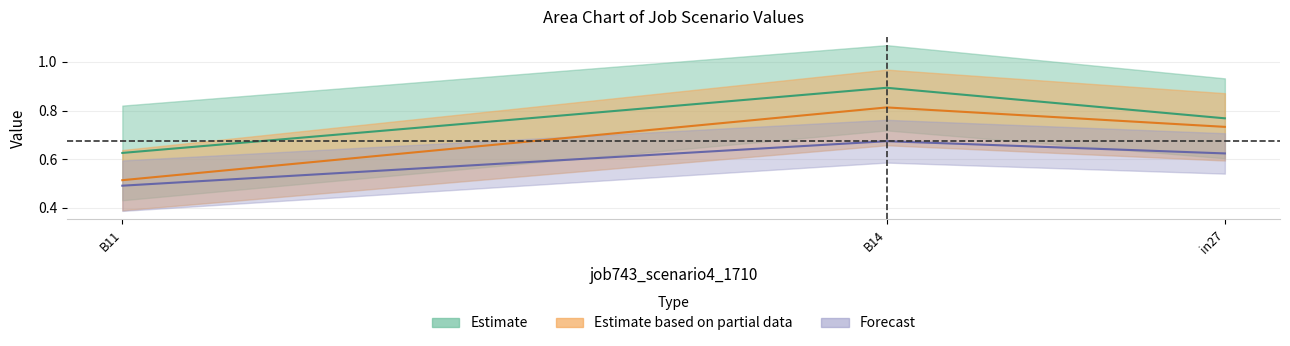

How many data points does each series have?

3